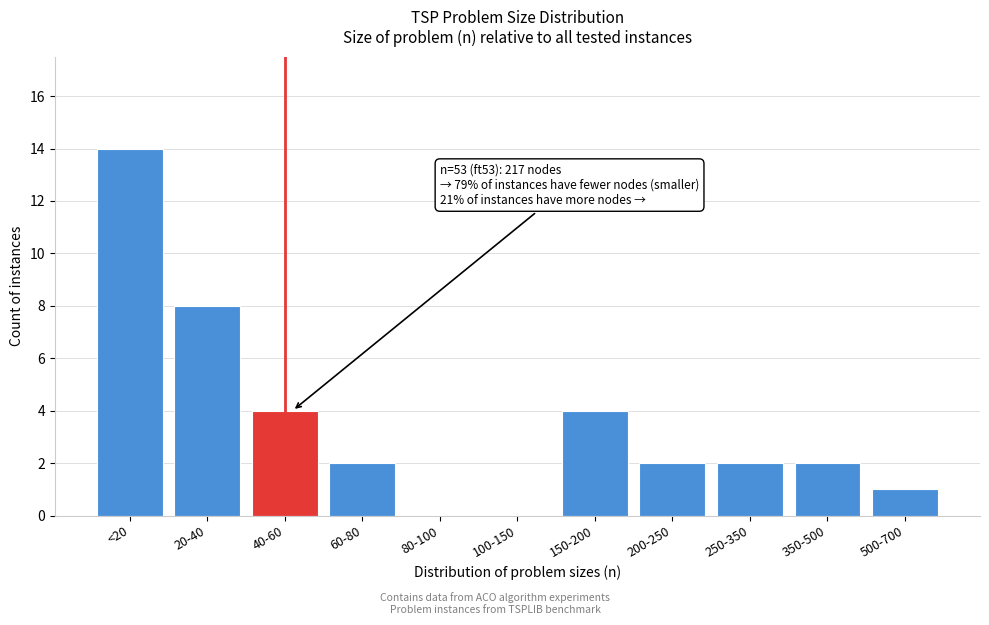

Reading right to left, extract all data points from this chart.

500-700=1	350-500=2	250-350=2	200-250=2	150-200=4	100-150=0	80-100=0	60-80=2	40-60=4	20-40=8	<20=14